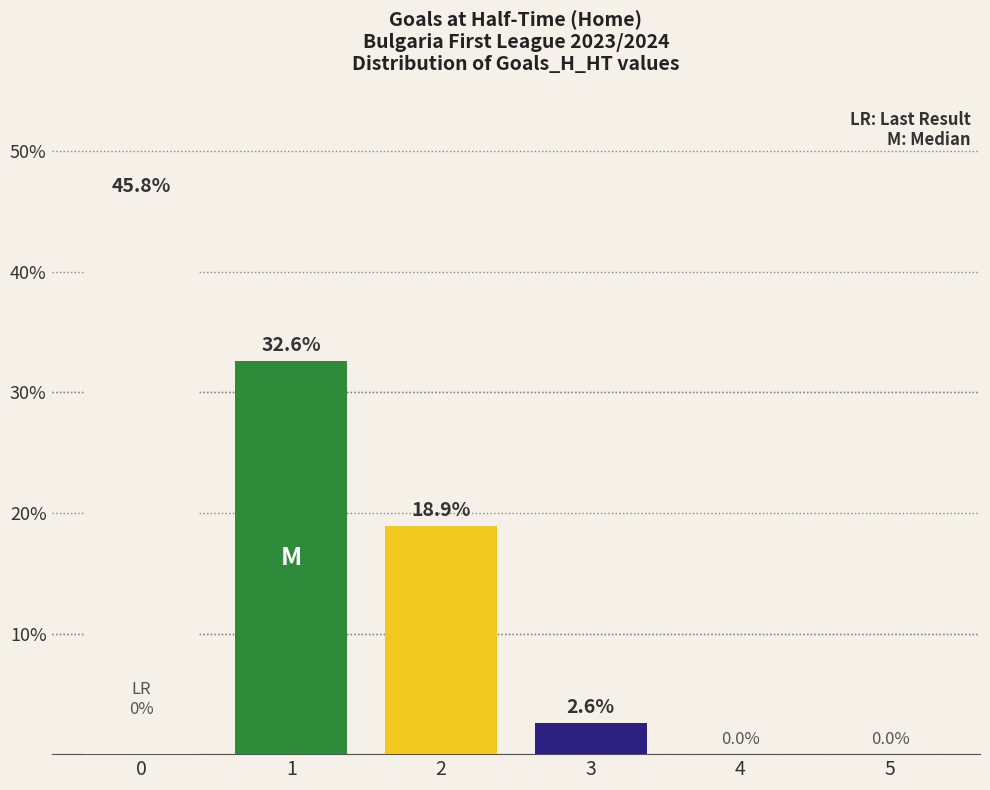

True or false: the data shows 18.9 at 2.

True